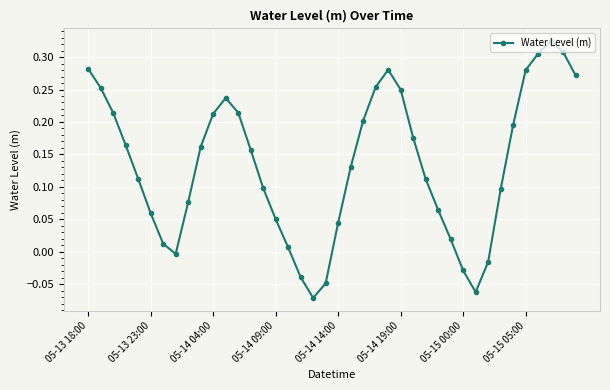

How many points are lower than both their immediate neighbors (excluding endpoints)?

3